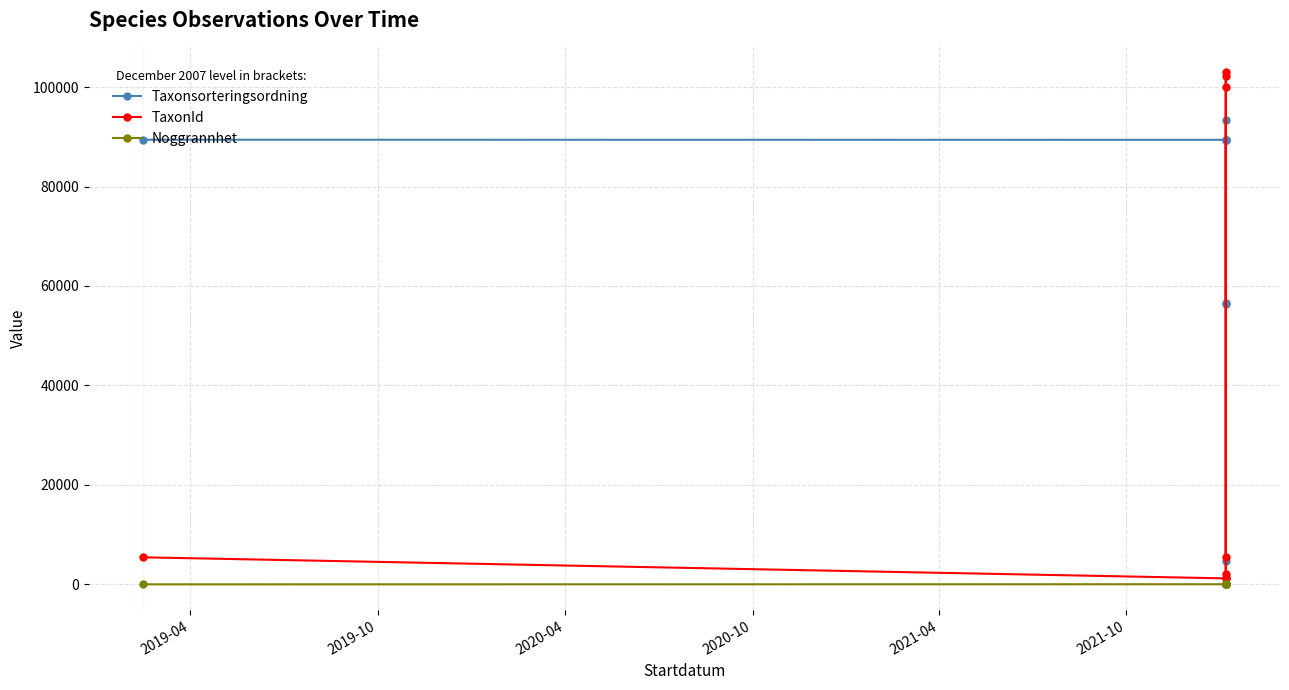

List the series in order of their peak value, lowest first.

Noggrannhet, Taxonsorteringsordning, TaxonId